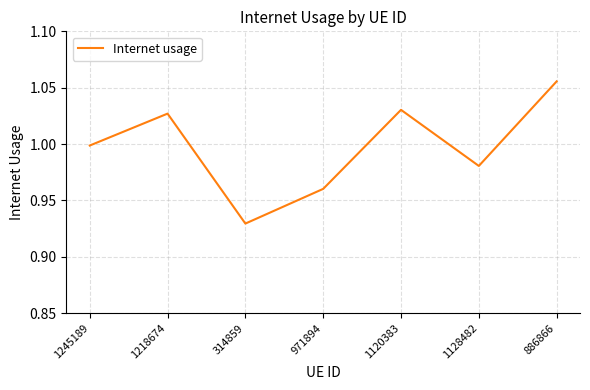

What position from the right is 314859?

5